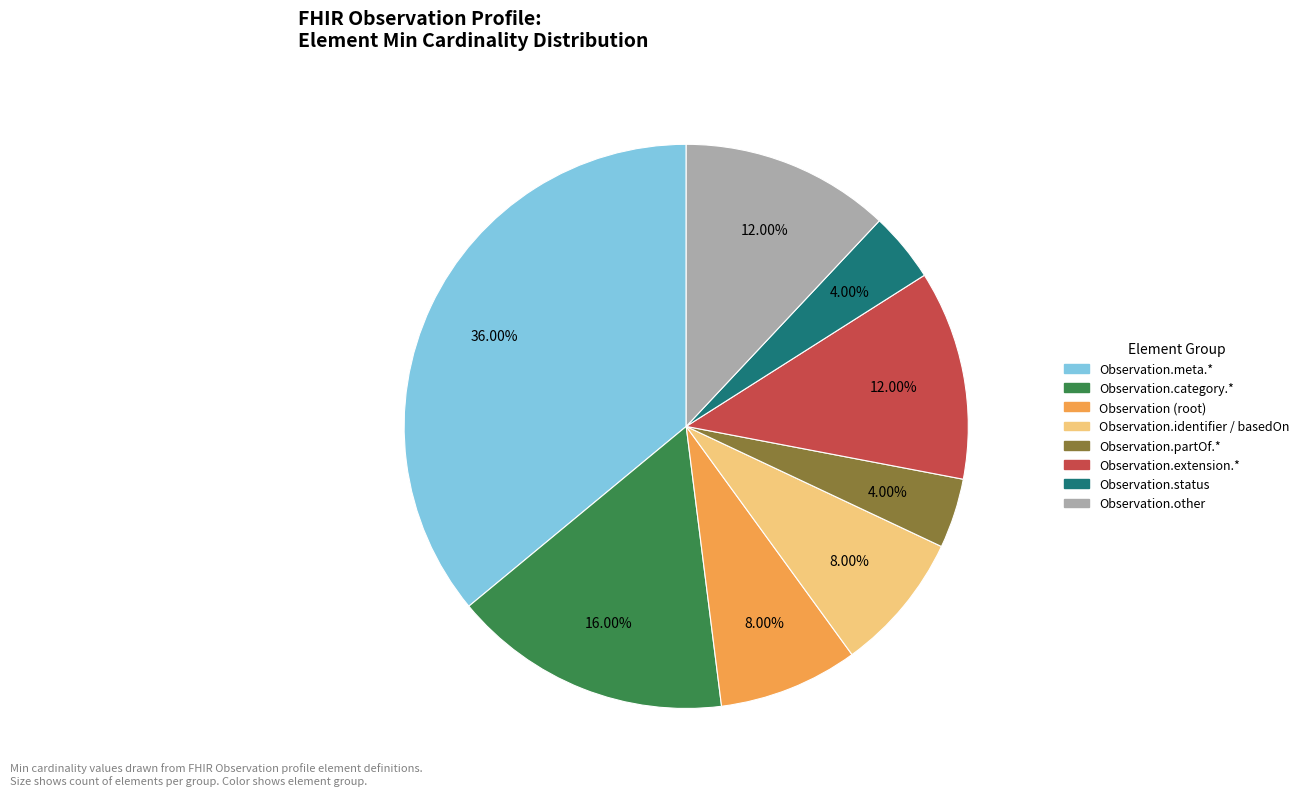

Is there any slice that represents more than half of the pie?

No